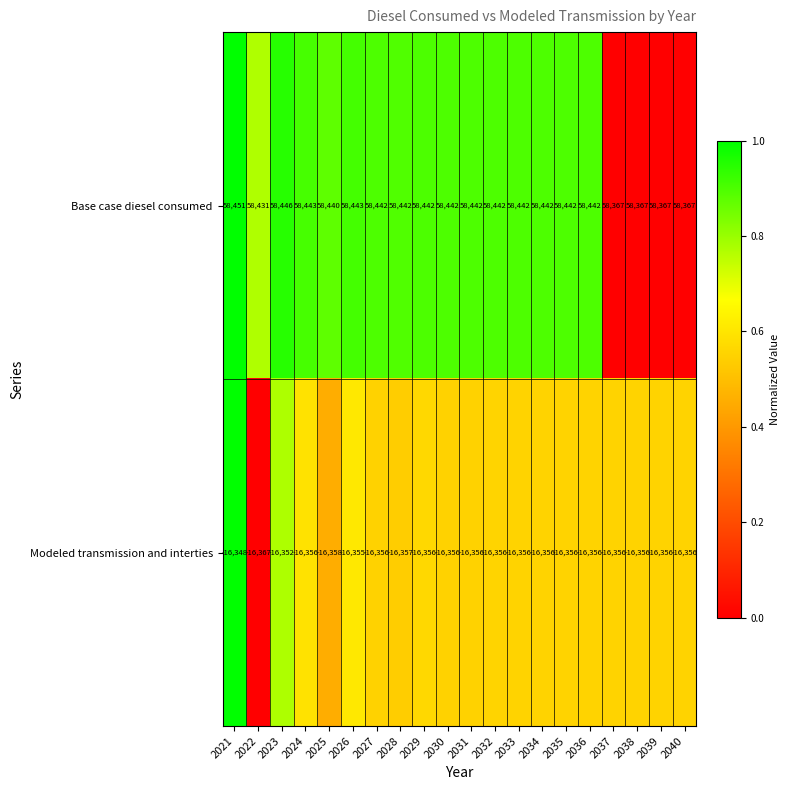

Which label corresponds to the largest value in the chart?

2021